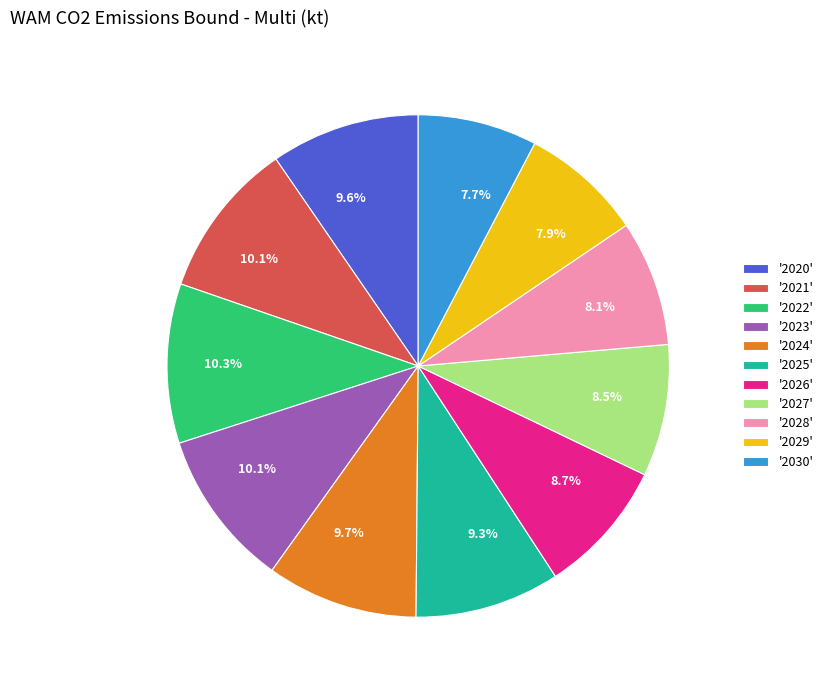

Is there a majority slice in this chart?

No